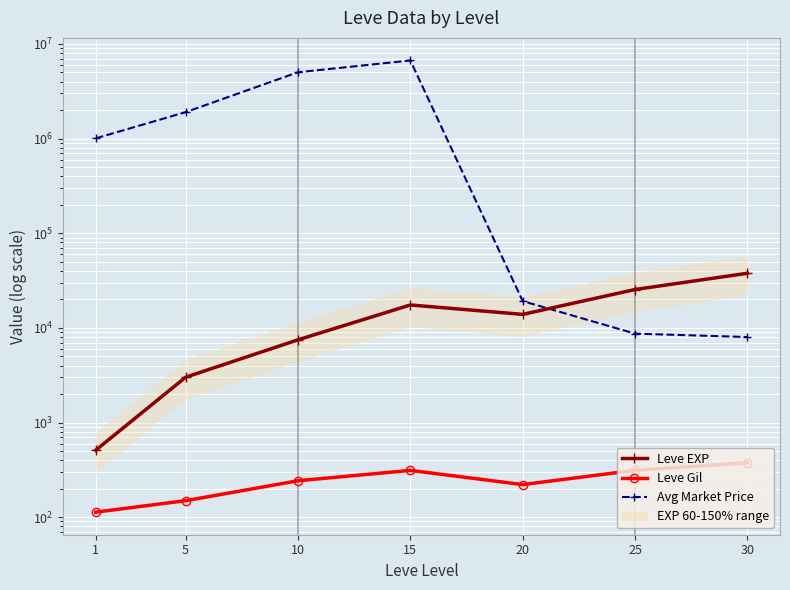

What is the difference between the maximum and minimum values in the Leve Gil series?

262.2